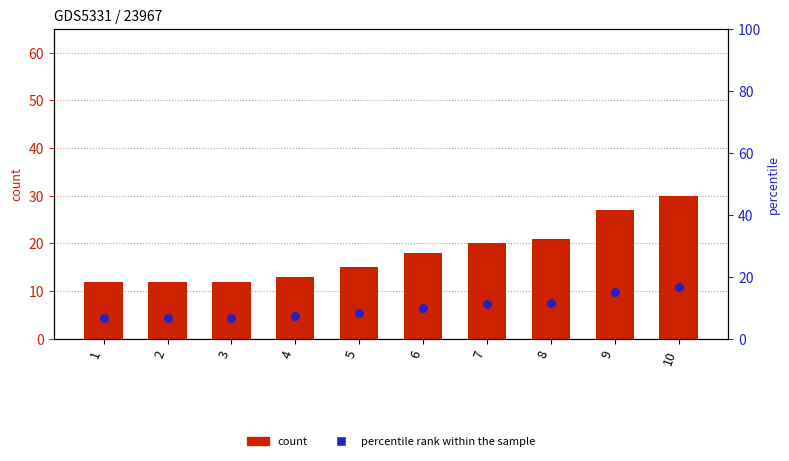

What are all the series names shown in the legend?

count, percentile rank within the sample